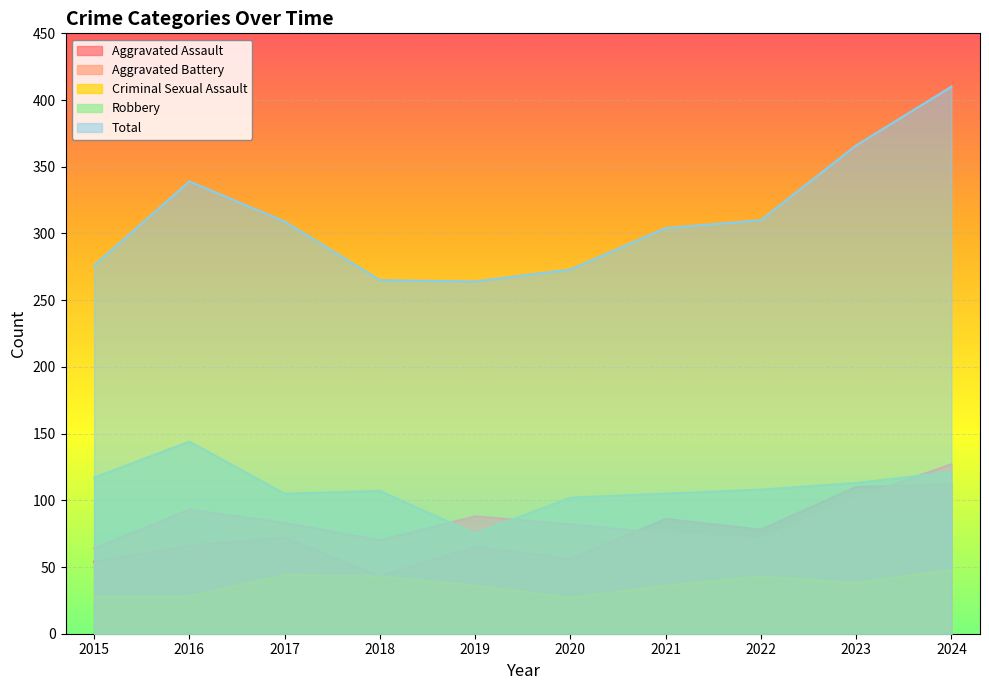

At which category is the sum across all series the highest?

2024